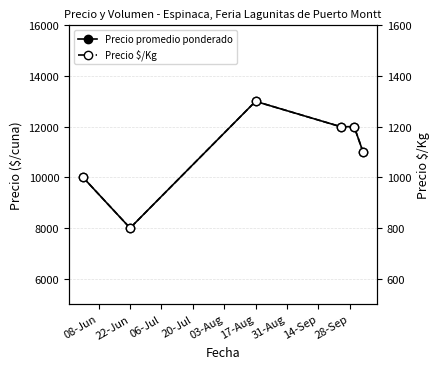

What is the difference between the maximum and minimum values?

500